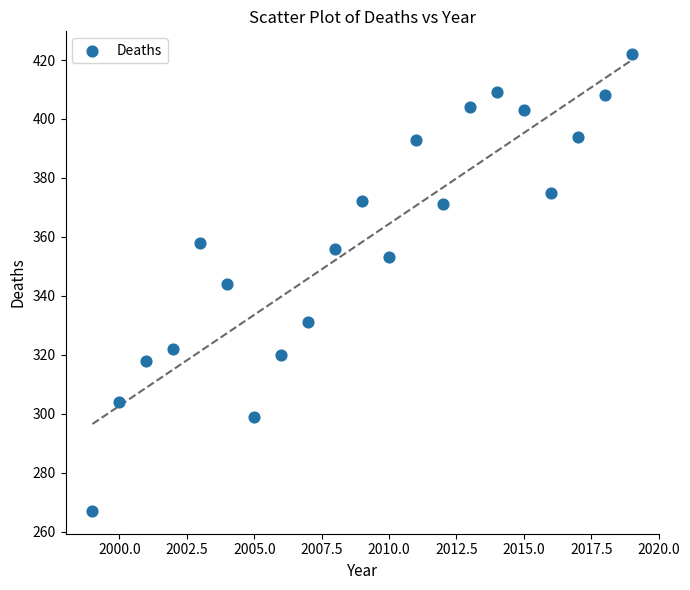

What is the range of X values (max minus min)?

20